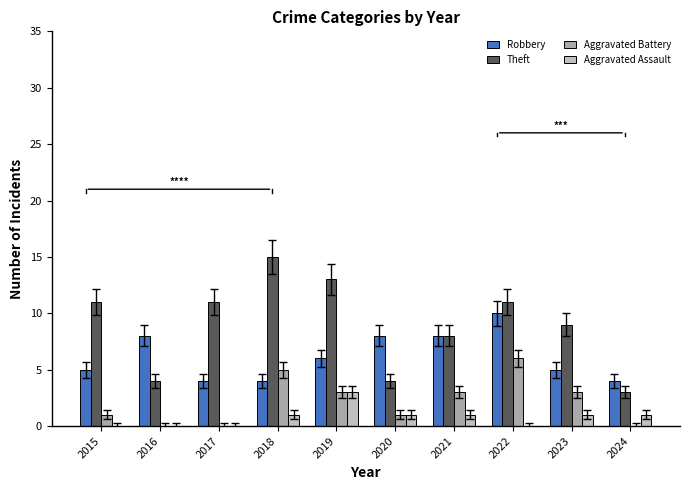

What is the difference between the Aggravated Assault values at 2017 and 2023?

1